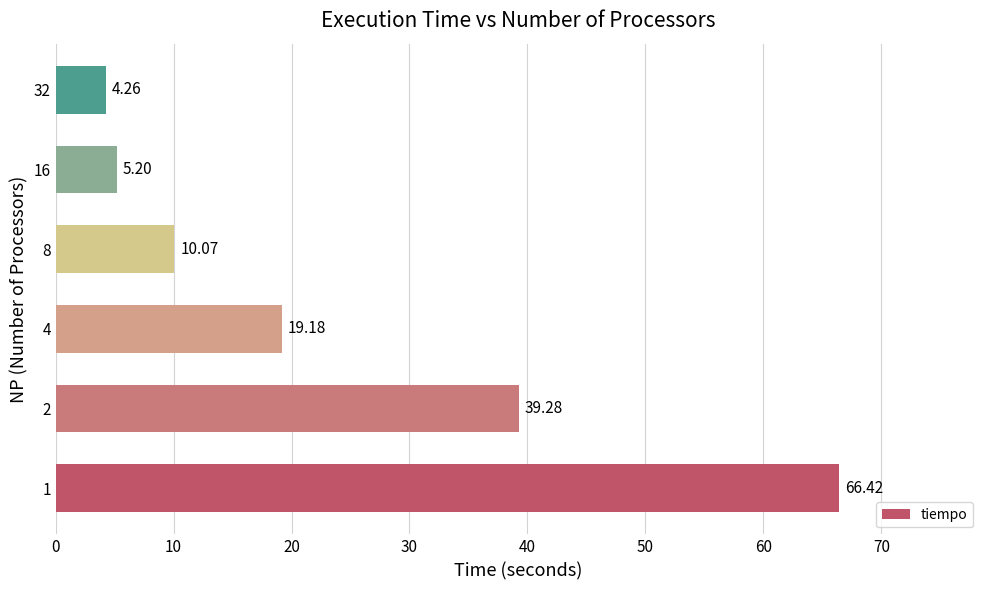

At which label is the value closest to 35?

2